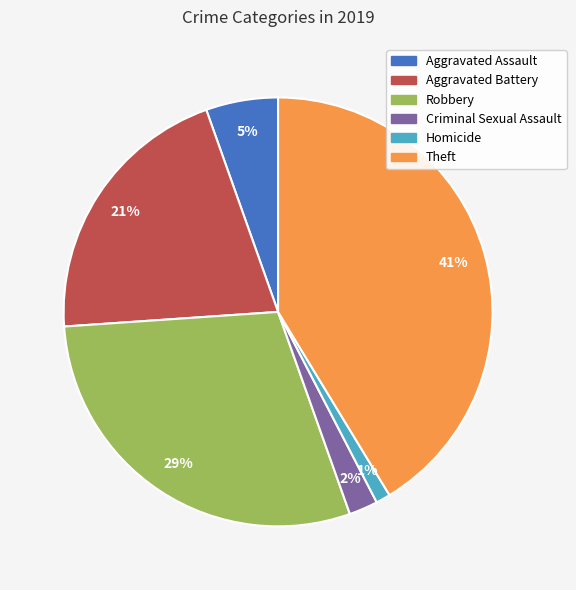

Does any single category account for the majority?

No